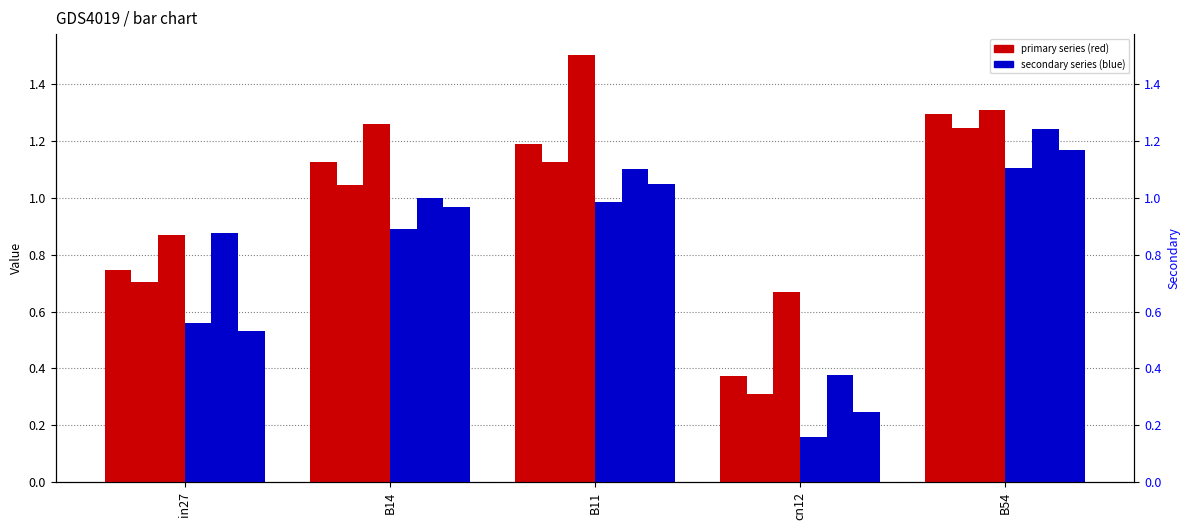

Is it true that job230_scenario0_426 equals 0.7 at in27?

True